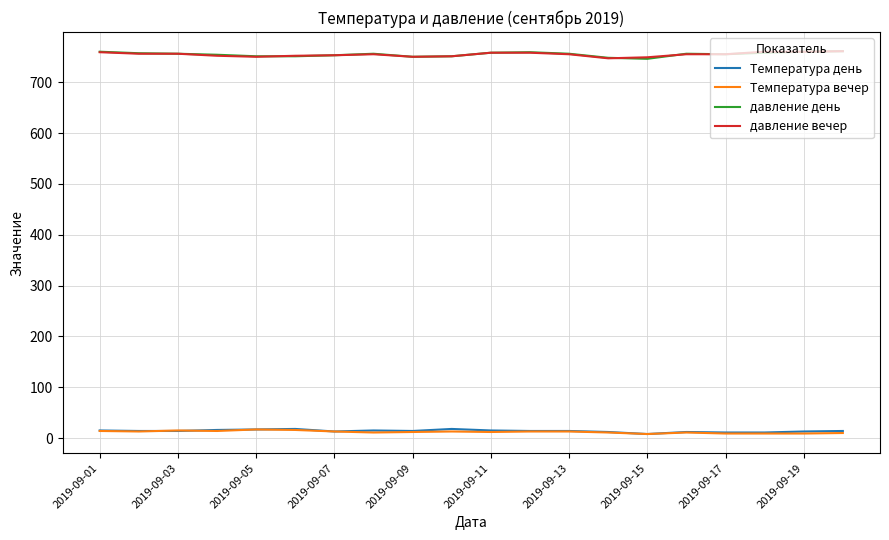

What is the minimum value for давление вечер?

747